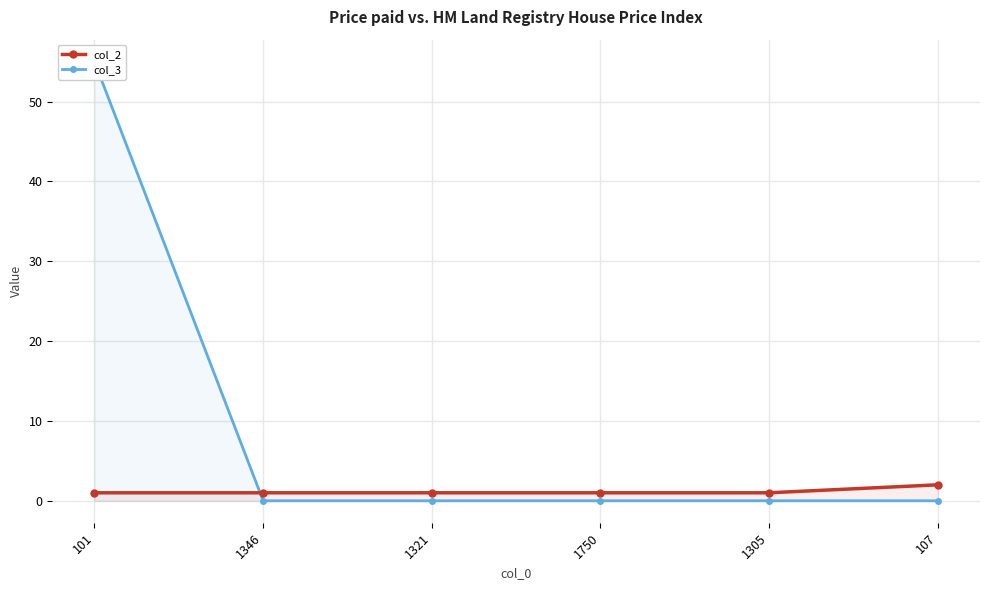

Which has a higher value, 101 or 1305?

101